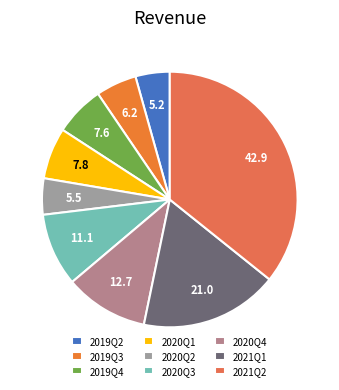

Is there any slice that represents more than half of the pie?

No